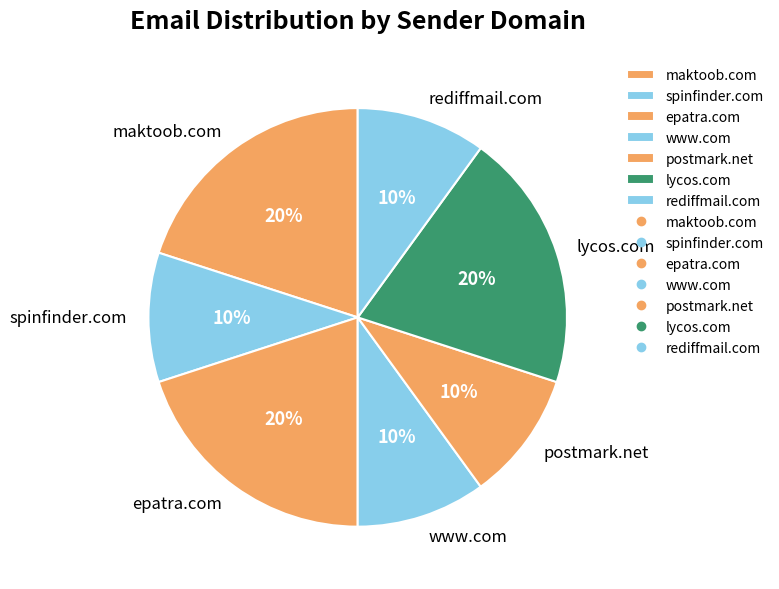

To the nearest percent, what percentage of the pie is postmark.net?

10%